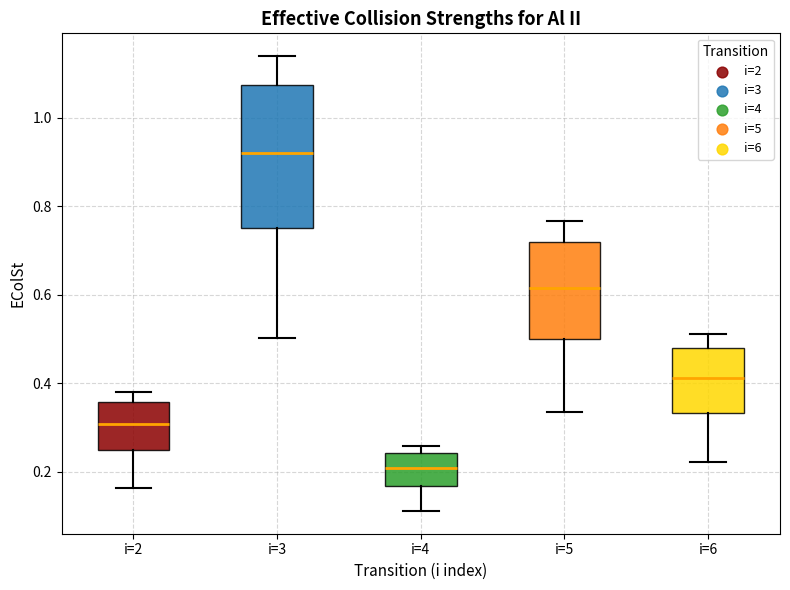

Reading left to right, read every box against the y-axis: the position of its median line, the range the box covers, and the ends of its whiskers. The values are not printed on the chart, so give them approximately, as read against the axis.

i=2: median 0.30, box 0.24 to 0.36, whiskers 0.16 to 0.38
i=3: median 0.92, box 0.76 to 1.08, whiskers 0.50 to 1.14
i=4: median 0.20, box 0.16 to 0.24, whiskers 0.12 to 0.26
i=5: median 0.62, box 0.50 to 0.72, whiskers 0.34 to 0.76
i=6: median 0.42, box 0.34 to 0.48, whiskers 0.22 to 0.52